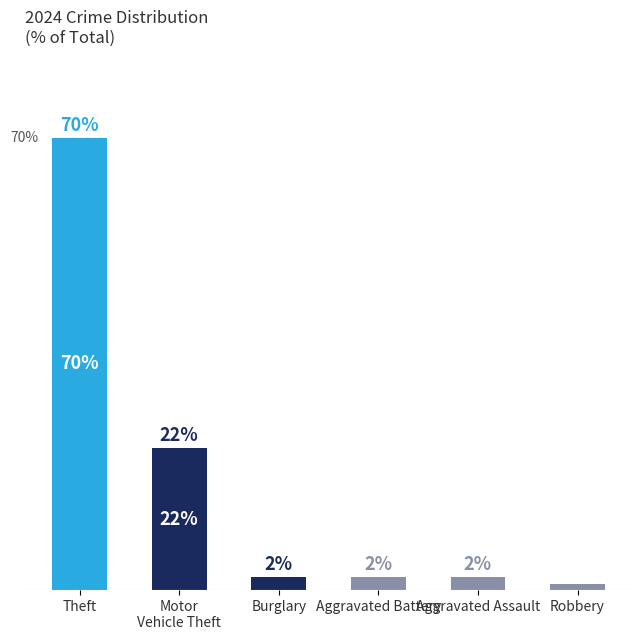

What is the label of the 2nd bar from the right?

Aggravated Assault